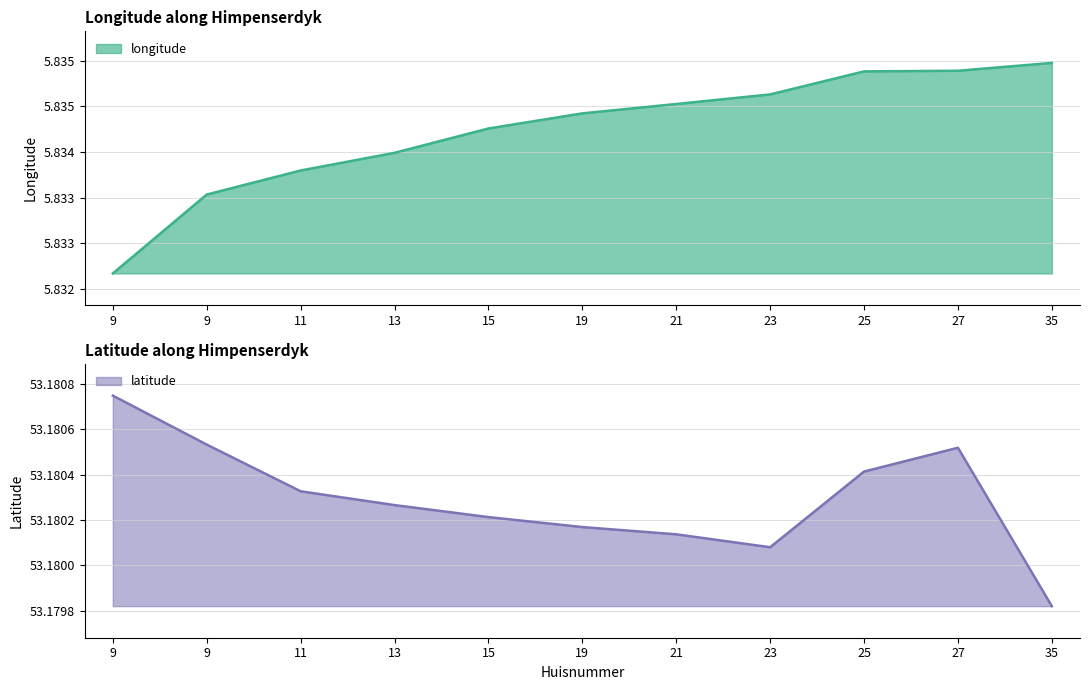

Which category has the highest value in the longitude series?

35